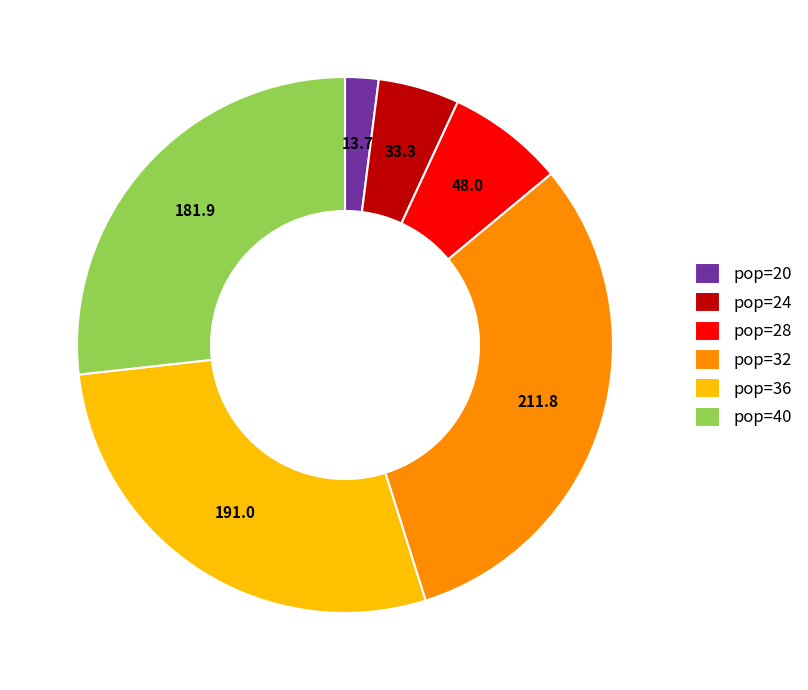

What is the largest slice in the pie chart?

pop=32